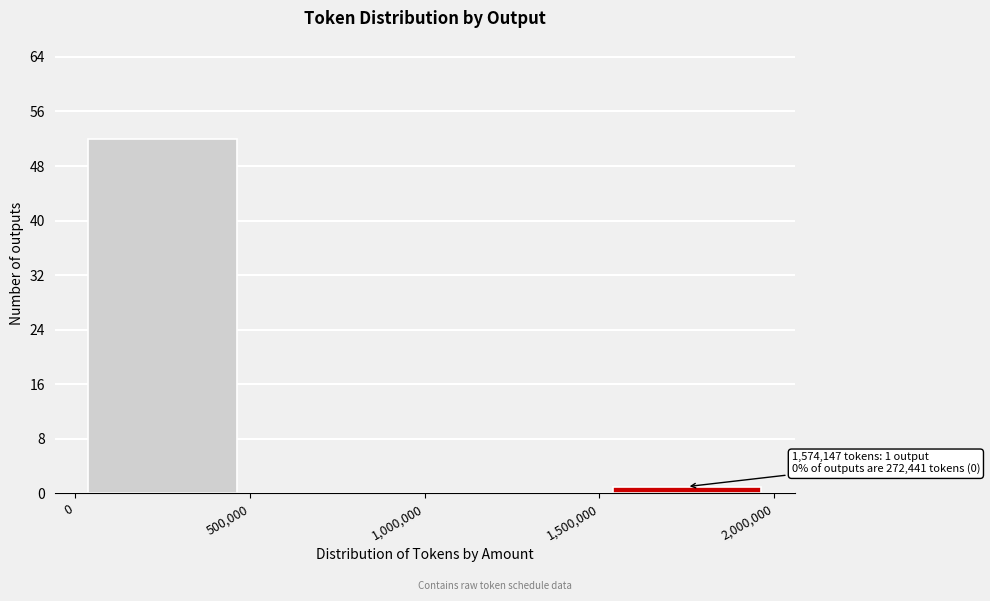

Over which range of the x-axis is the bar tallest?

0 to 500,000